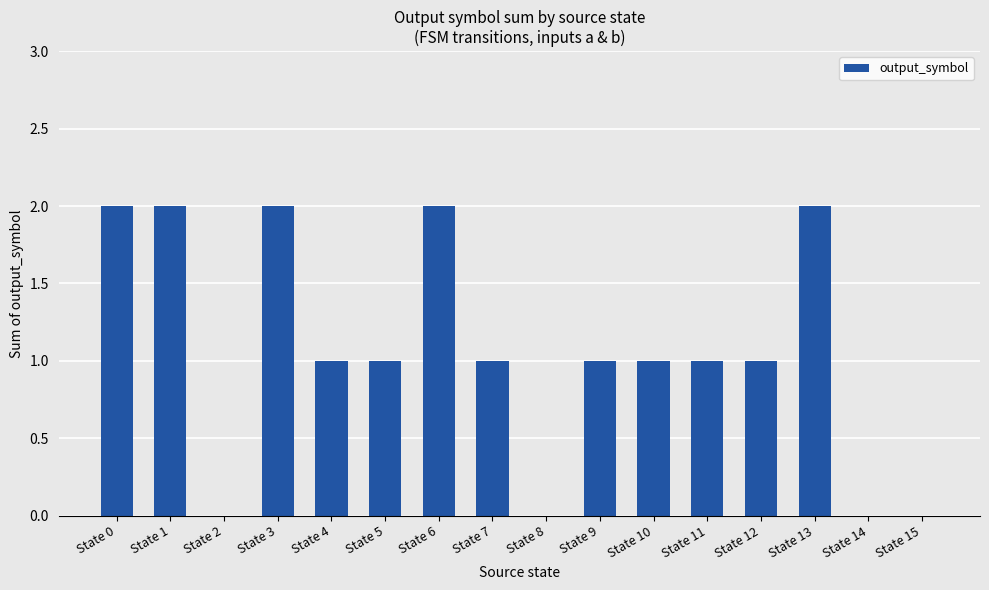

What is the greatest value displayed?

2